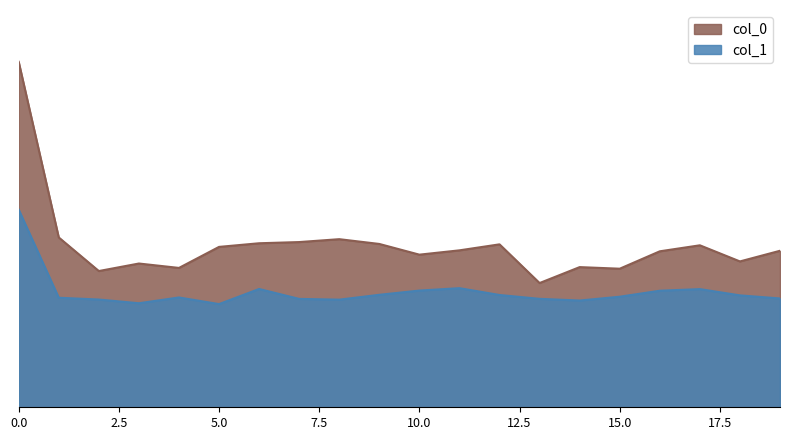

Rank the series at 3 from highest to lowest value.

col_0, col_1